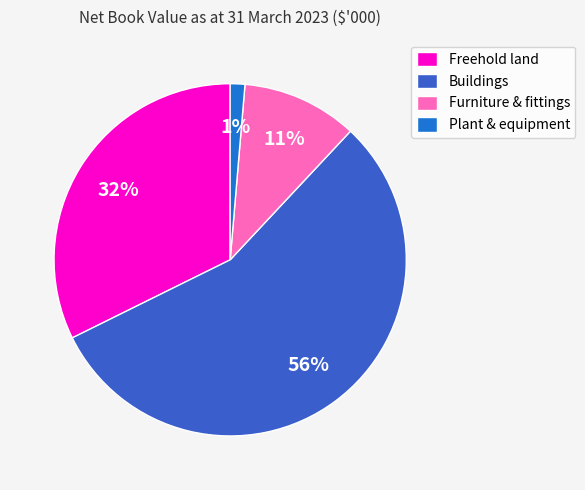

Which has a higher value, Furniture & fittings or Plant & equipment?

Furniture & fittings